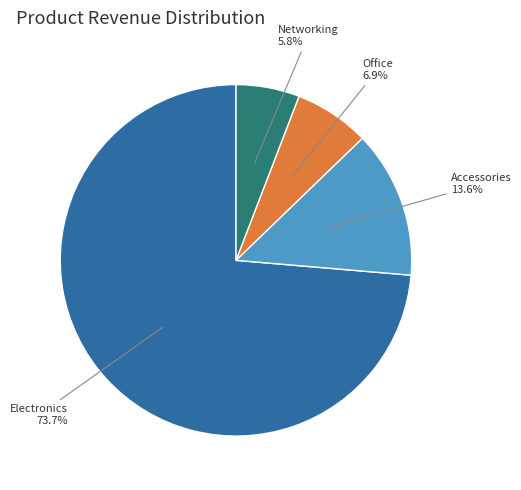

Count the number of slices in the pie.

4